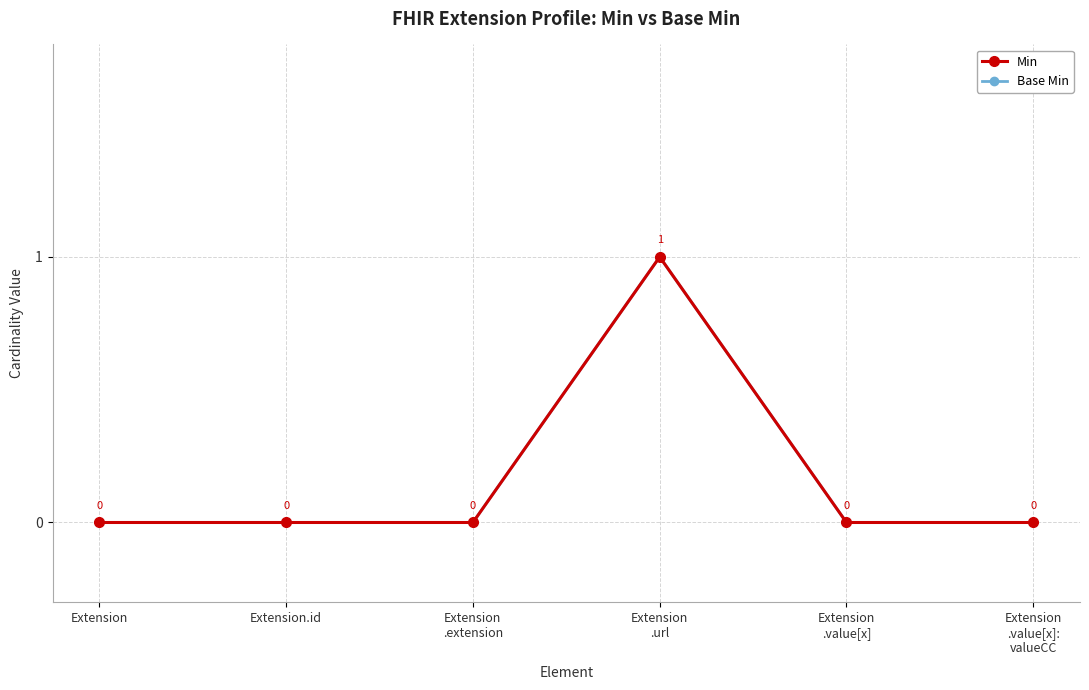

Reading left to right, extract all data points from this chart.

Min: 0	0	0	1	0	0
Base Min: 0	0	0	1	0	0